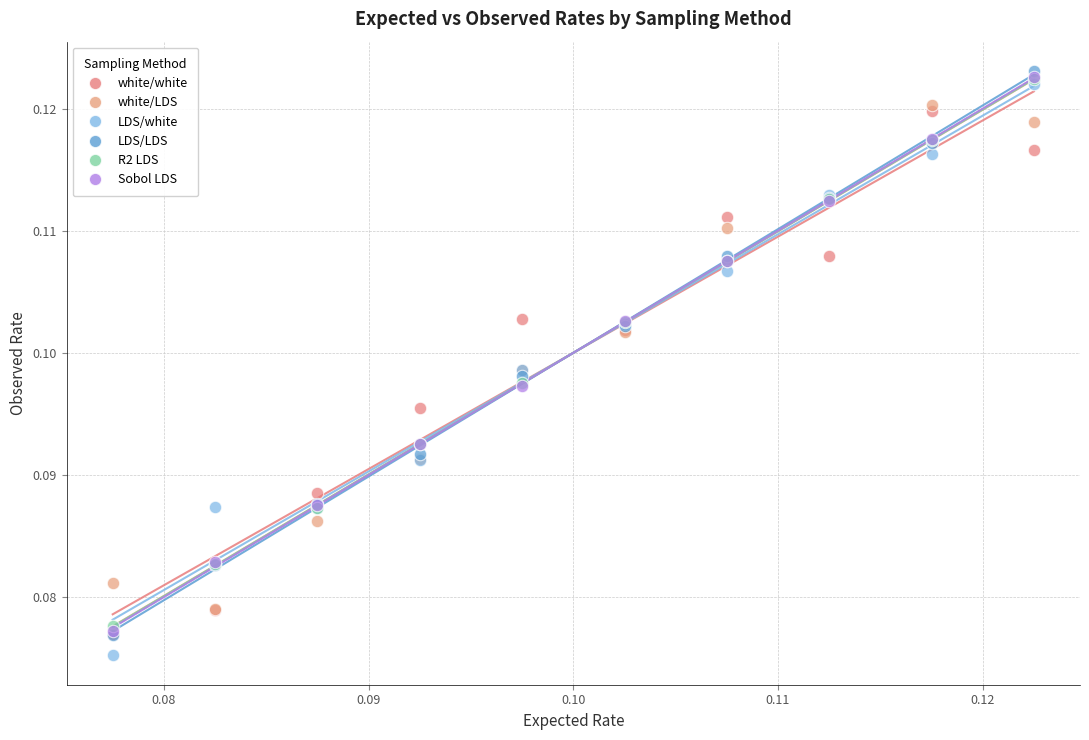

Which series contains the highest Y value?

LDS/LDS